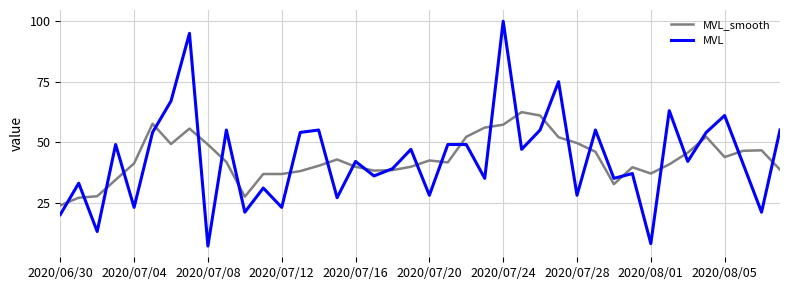

What is the greatest value displayed?

100.0